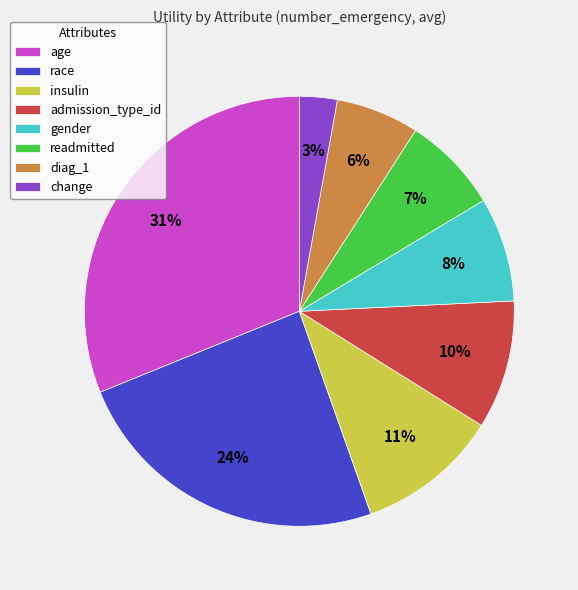

To the nearest percent, what percentage of the pie is admission_type_id?

10%